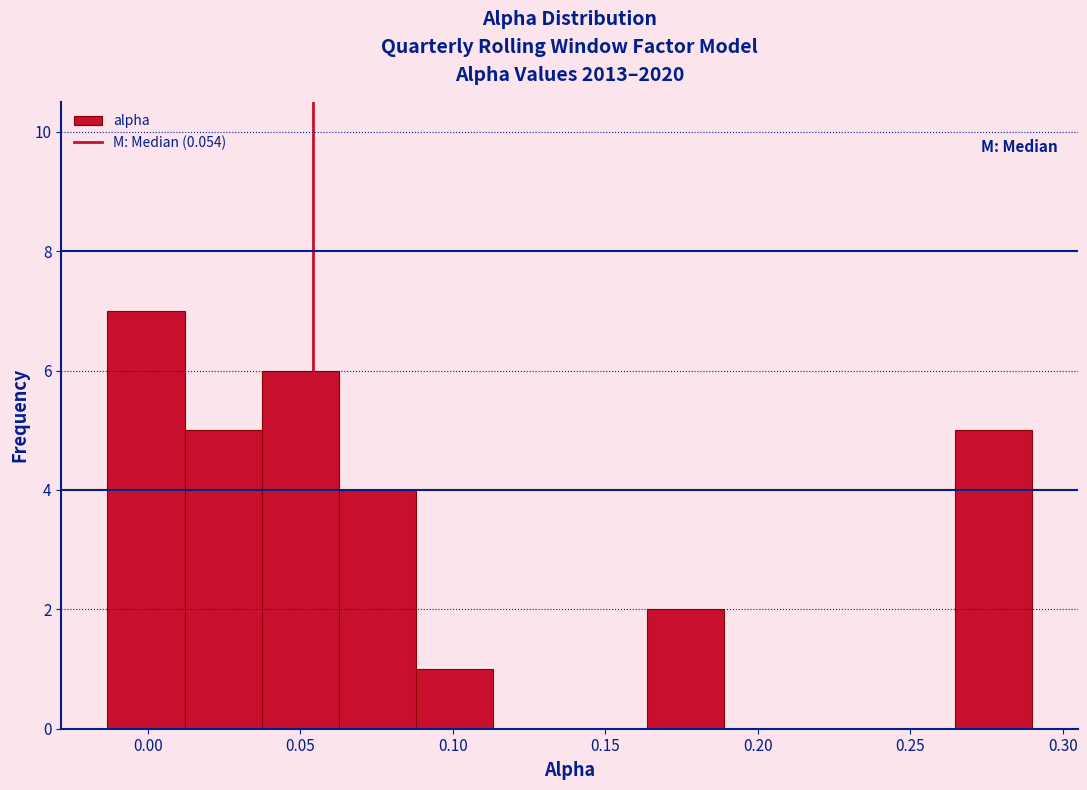

Over which range of the x-axis is the bar tallest?

-0.015 to 0.010